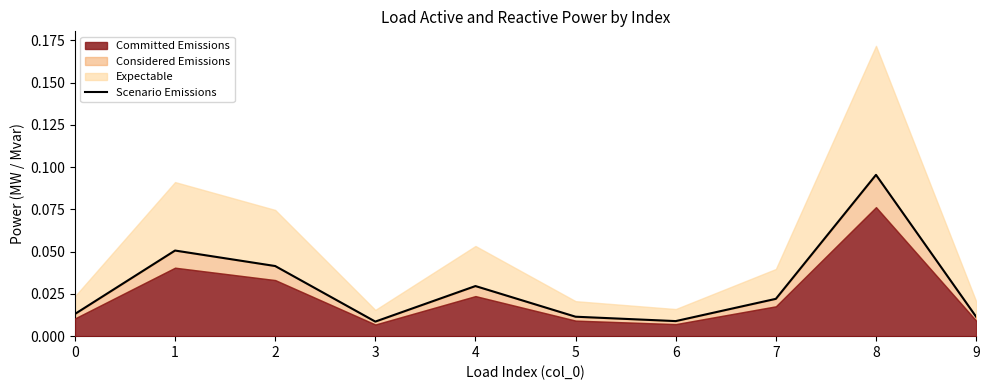

Reading left to right, extract all data points from this chart.

0=0.0	1=0.1	2=0.0	3=0.0	4=0.0	5=0.0	6=0.0	7=0.0	8=0.1	9=0.0